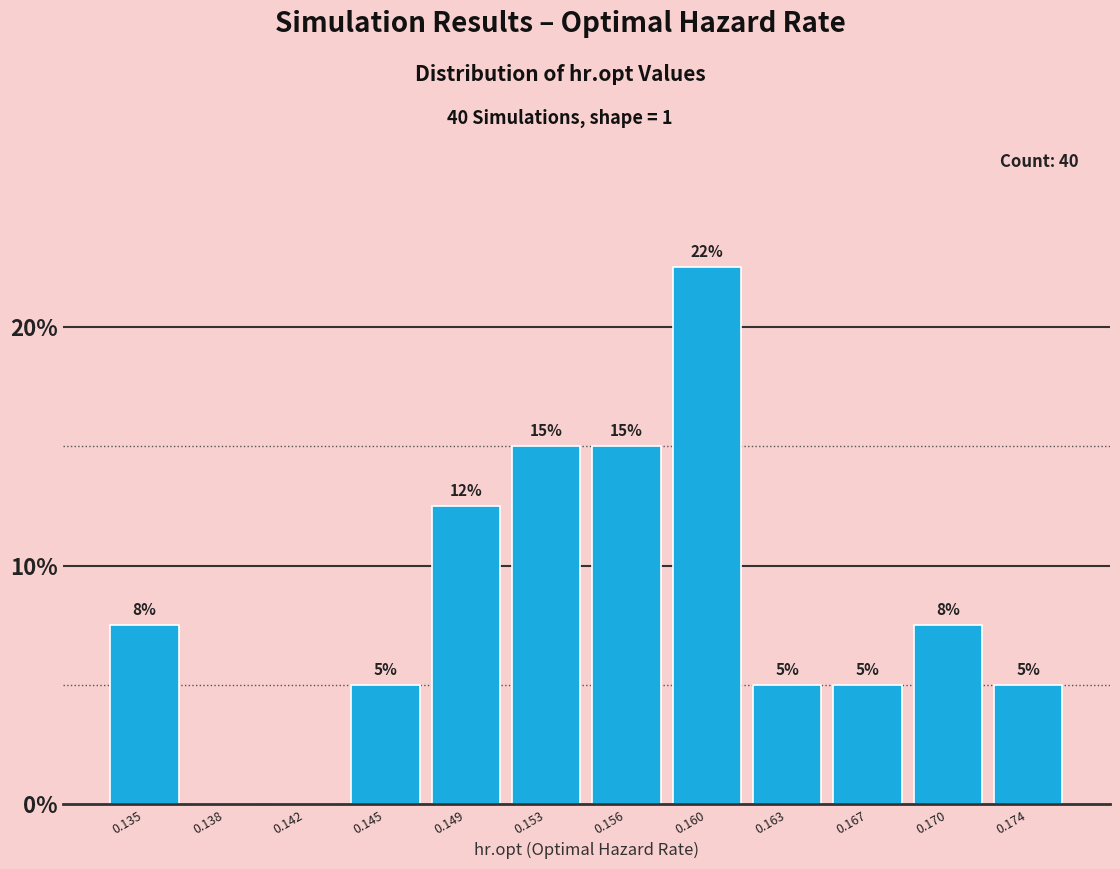

Is it true that the value at 0.149 is 4.3?

False